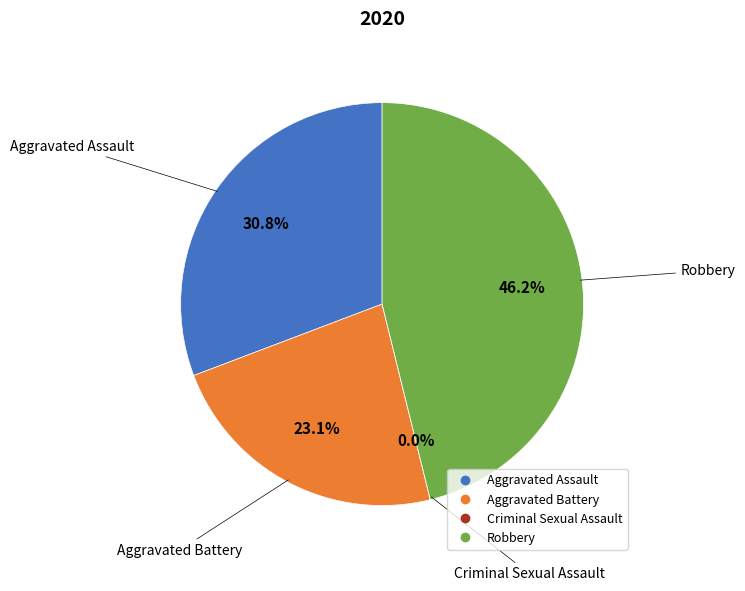

Is there a majority slice in this chart?

No